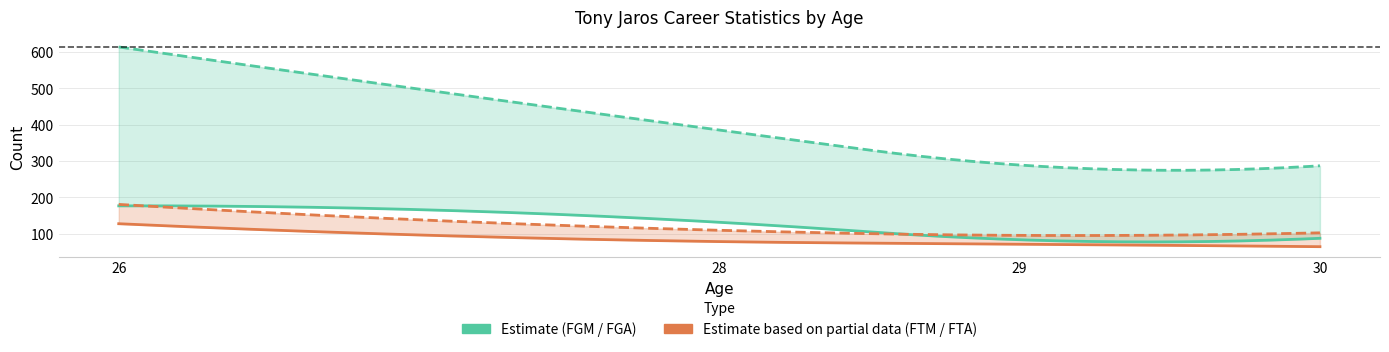

Is it true that FTM equals 44 at 30?

False